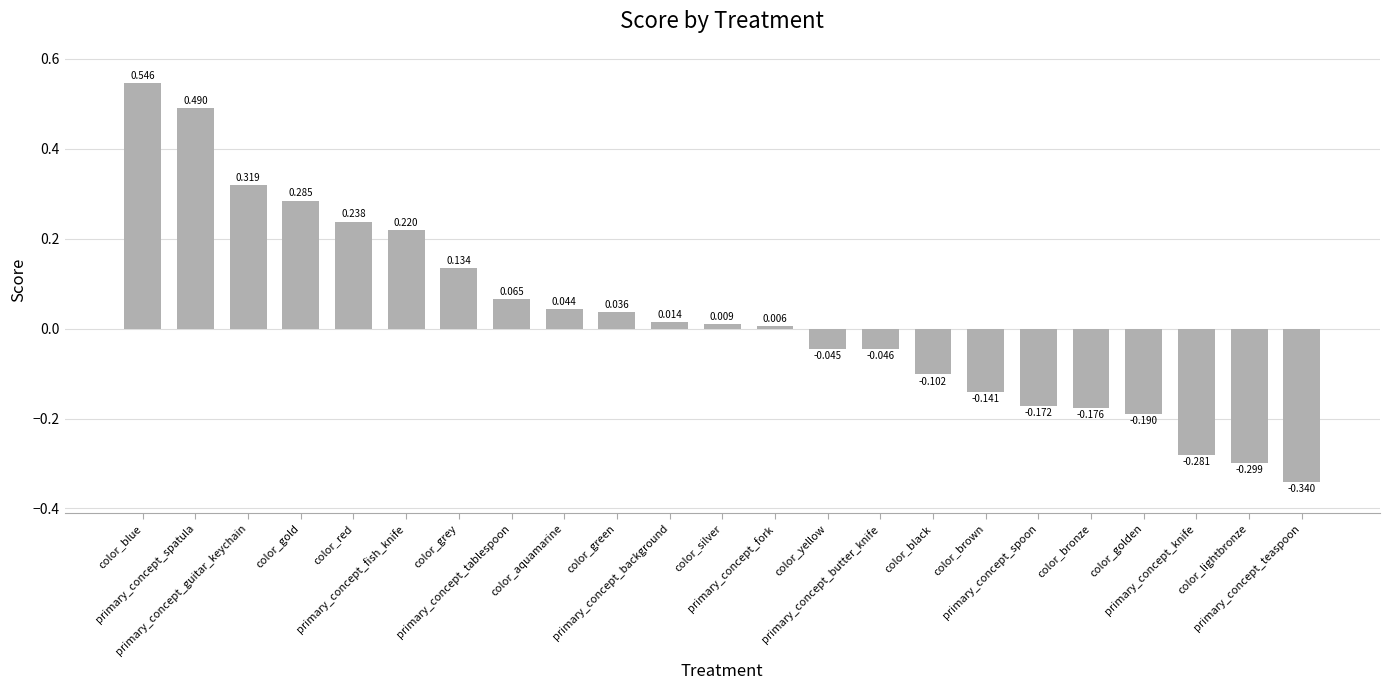

Rank the categories by value from highest to lowest.

color_blue, primary_concept_spatula, primary_concept_guitar_keychain, color_gold, color_red, primary_concept_fish_knife, color_grey, primary_concept_tablespoon, color_aquamarine, color_green, primary_concept_background, color_silver, primary_concept_fork, color_yellow, primary_concept_butter_knife, color_black, color_brown, primary_concept_spoon, color_bronze, color_golden, primary_concept_knife, color_lightbronze, primary_concept_teaspoon